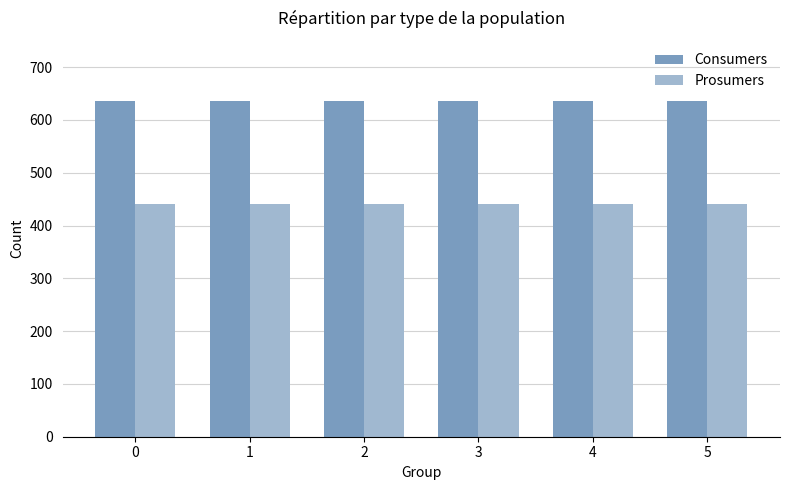

What is the average value of the Consumers series?

635